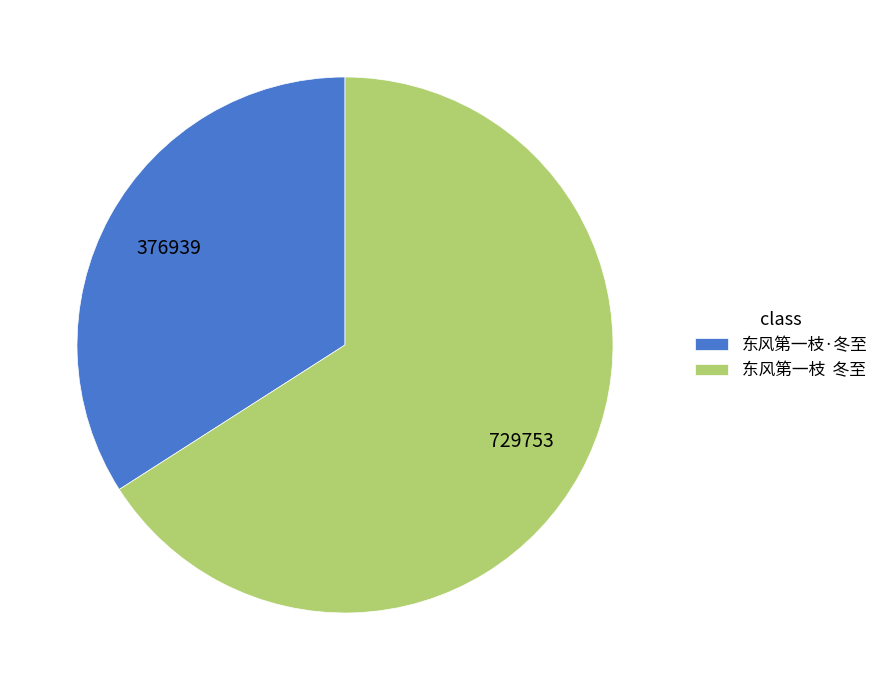

Combined, do 东风第一枝 冬至 and 东风第一枝·冬至 account for over 50%?

Yes